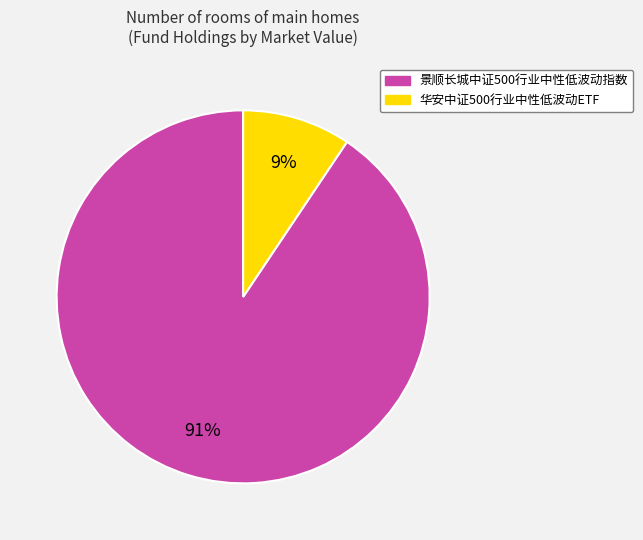

Does 景顺长城中证500行业中性低波动指数 represent more than half of the total?

Yes